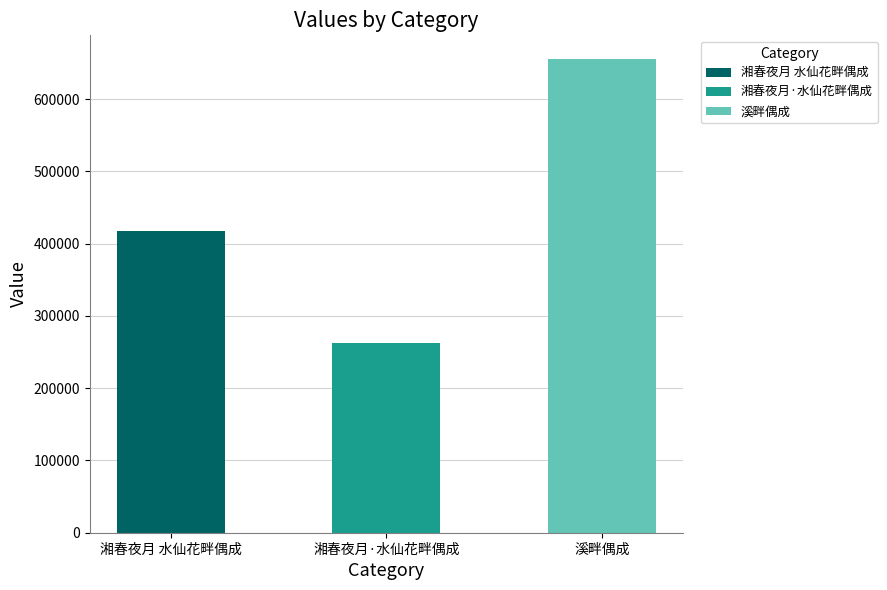

What is the maximum value shown in the chart?

655641